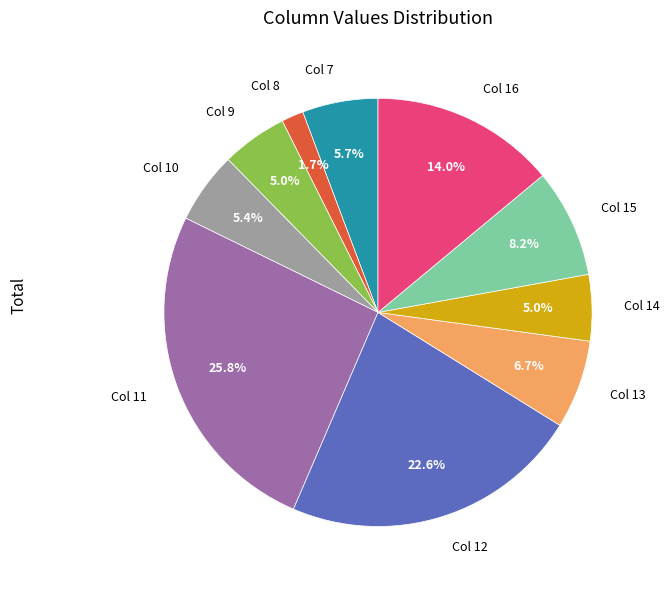

Approximately how many times larger is the value at Col 11 compared to Col 13?

3.9